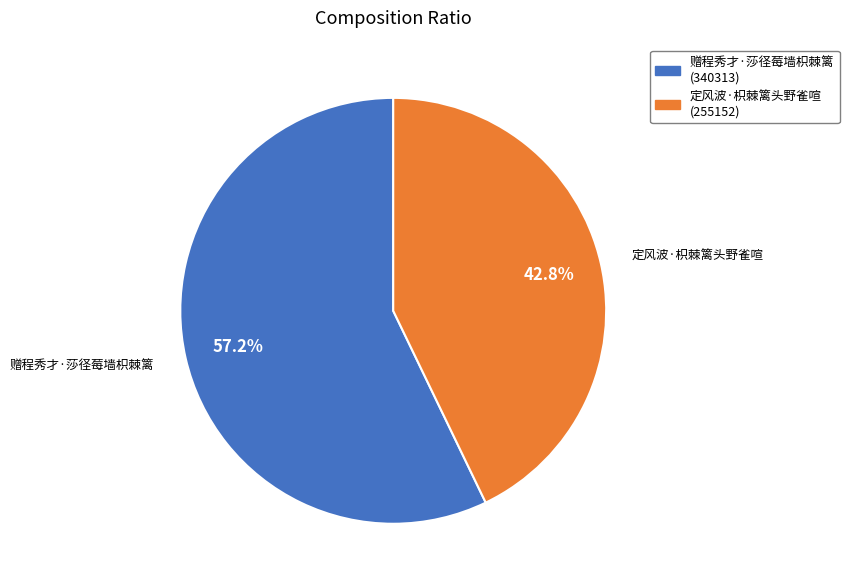

Approximately how many times larger is the value at 赠程秀才·莎径莓墙枳棘篱 compared to 定风波·枳棘篱头野雀喧?

1.3